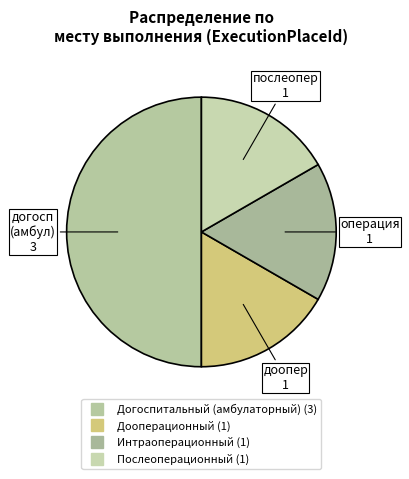

Is the sum of Интраоперационный and Дооперационный greater than half?

No